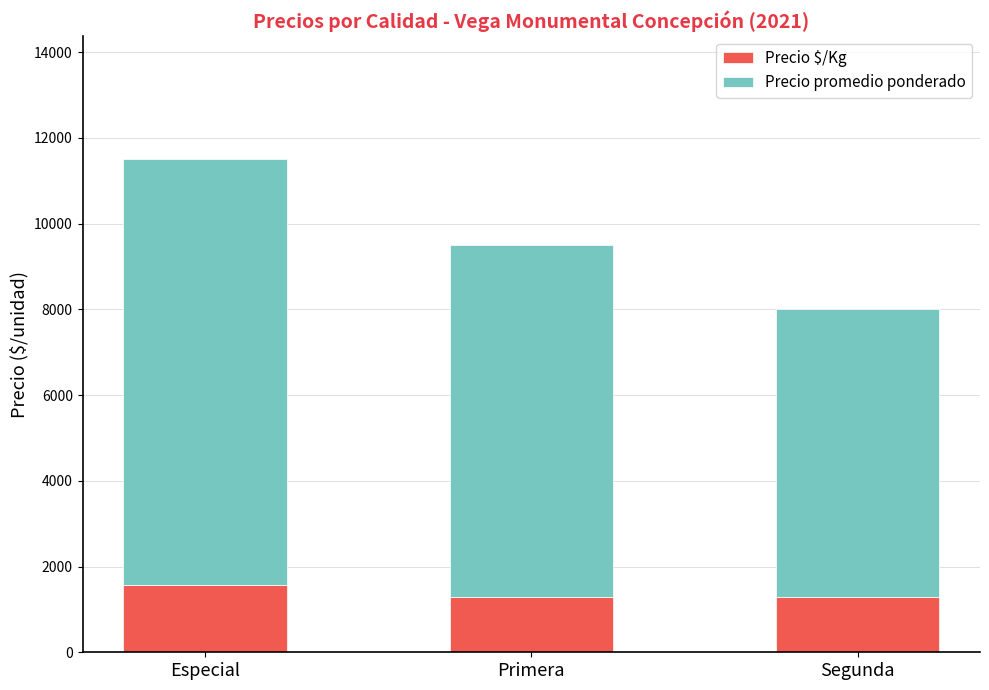

Is it true that Precio $/Kg equals 1286 at Segunda?

True